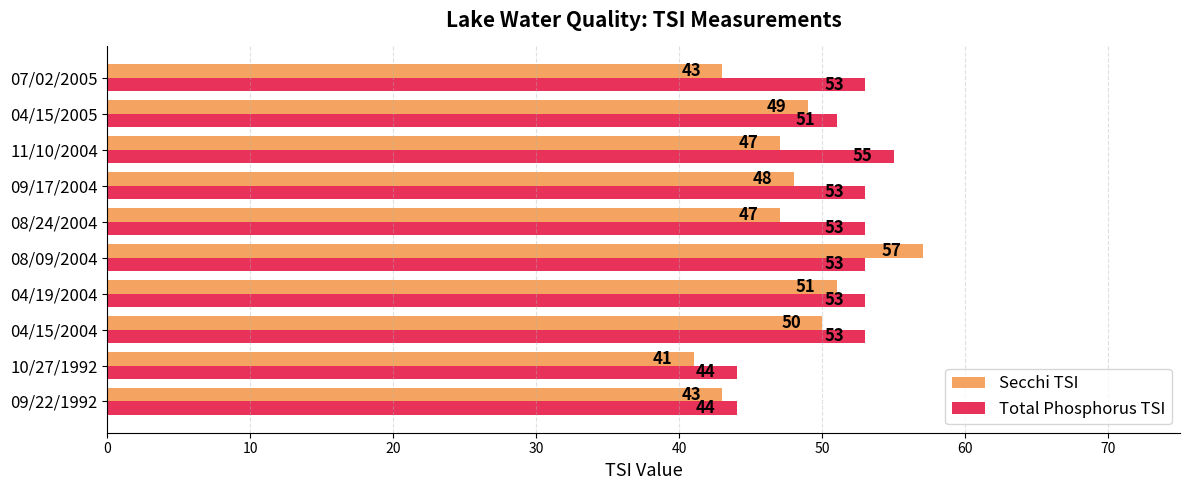

What are all the series names shown in the legend?

Secchi TSI, Total Phosphorus TSI